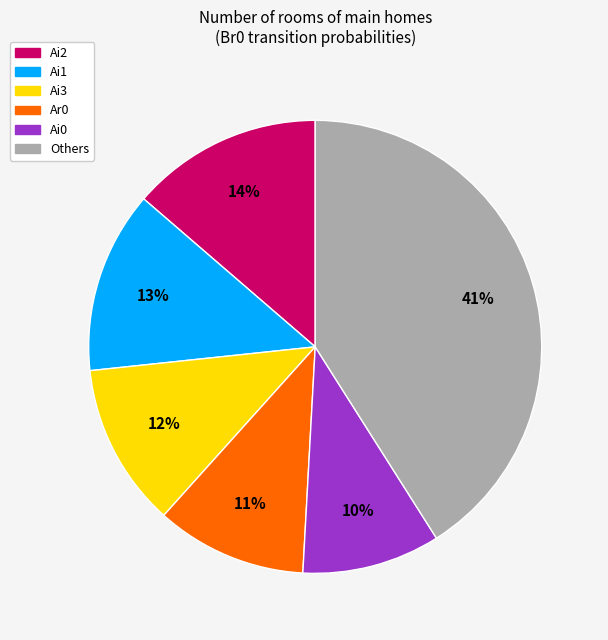

To the nearest percent, what is the average slice percentage?

17%